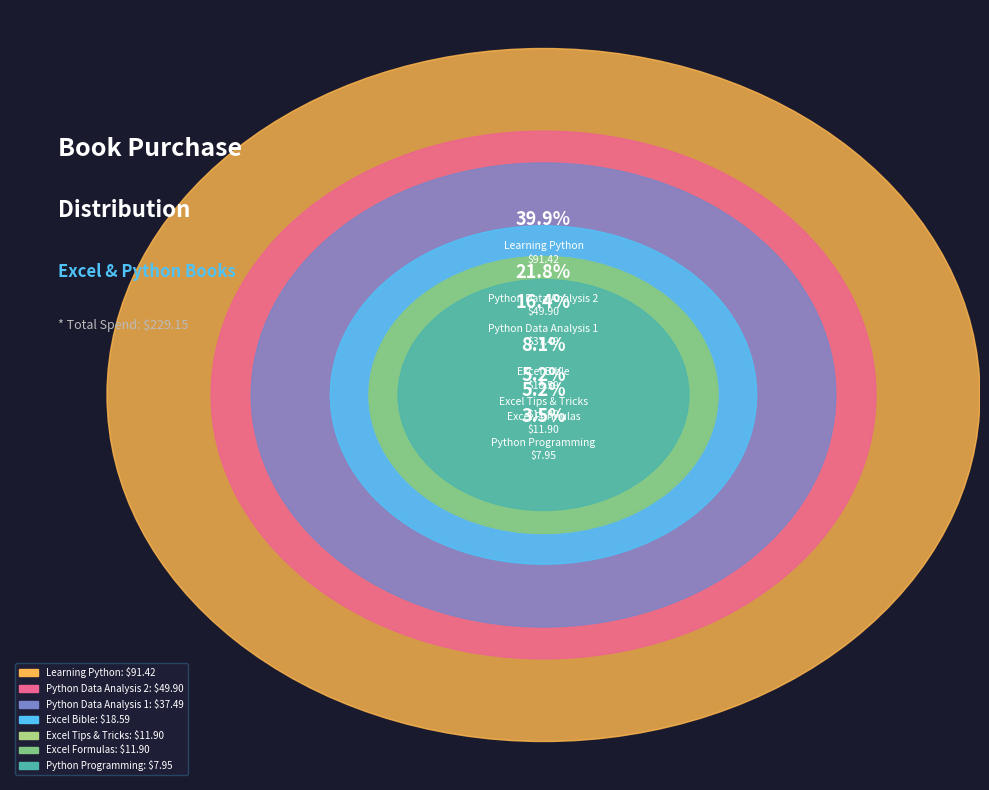

To the nearest percent, what is the combined percentage of Python Data Analysis 2 (8) and Python Data Analysis 1 (7)?

38%